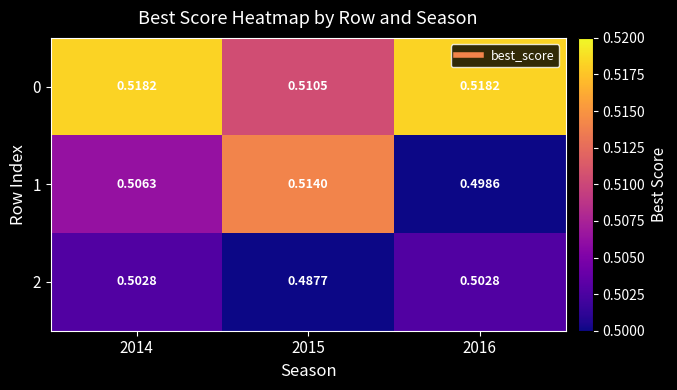

Which series changed the most between 2014 and 2016?

1